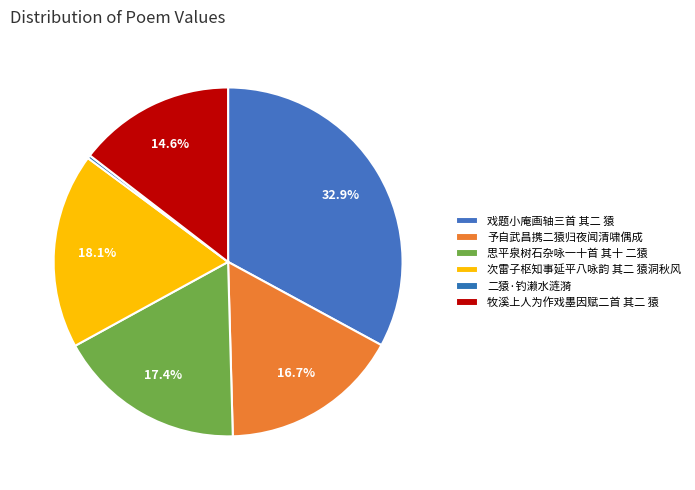

Which category has the biggest portion of the pie?

戏题小庵画轴三首 其二 猿